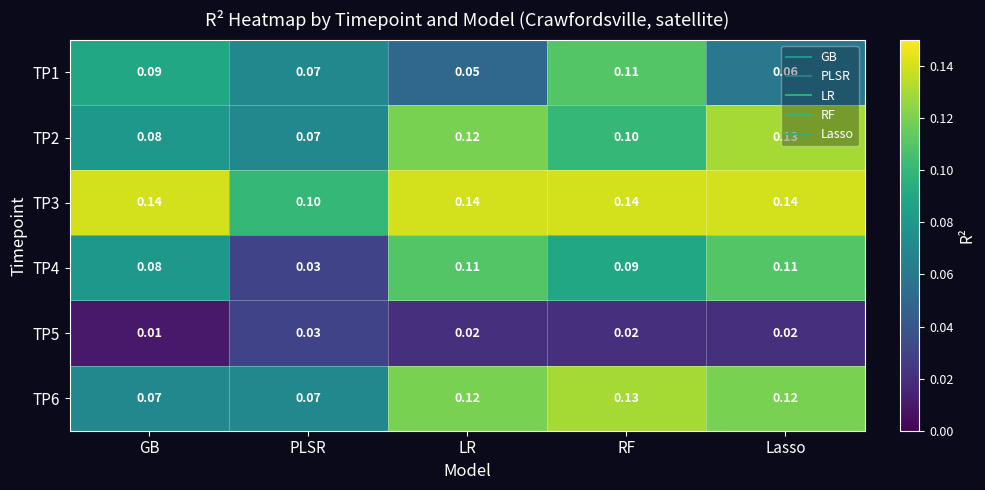

Is the value of TP5 at GB greater than the value of TP2 at Lasso?

No